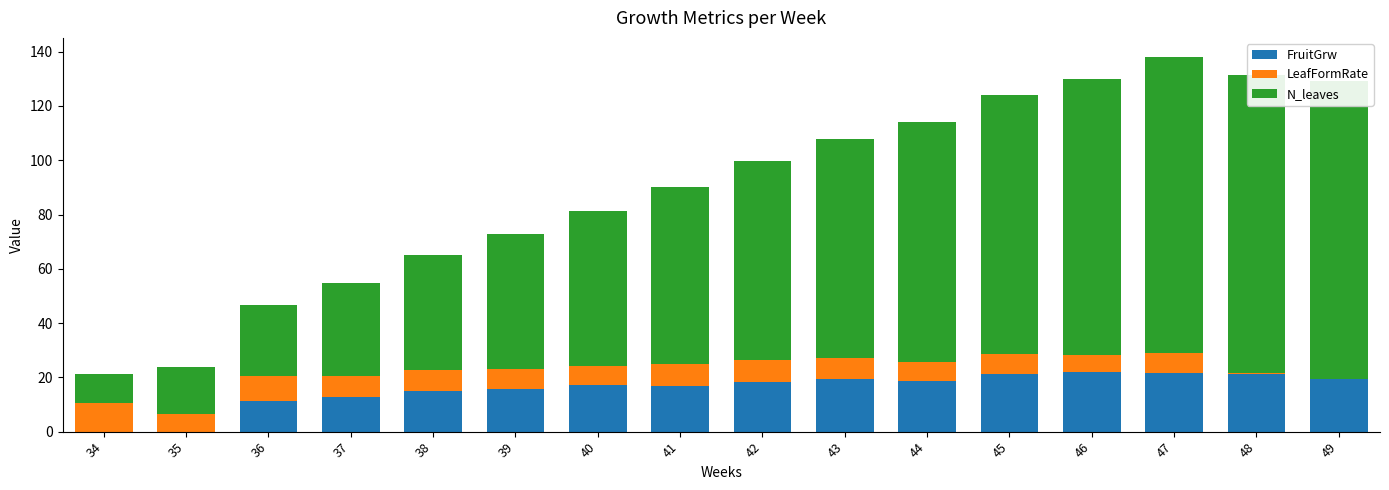

Which series changed the most between 34 and 37?

N_leaves